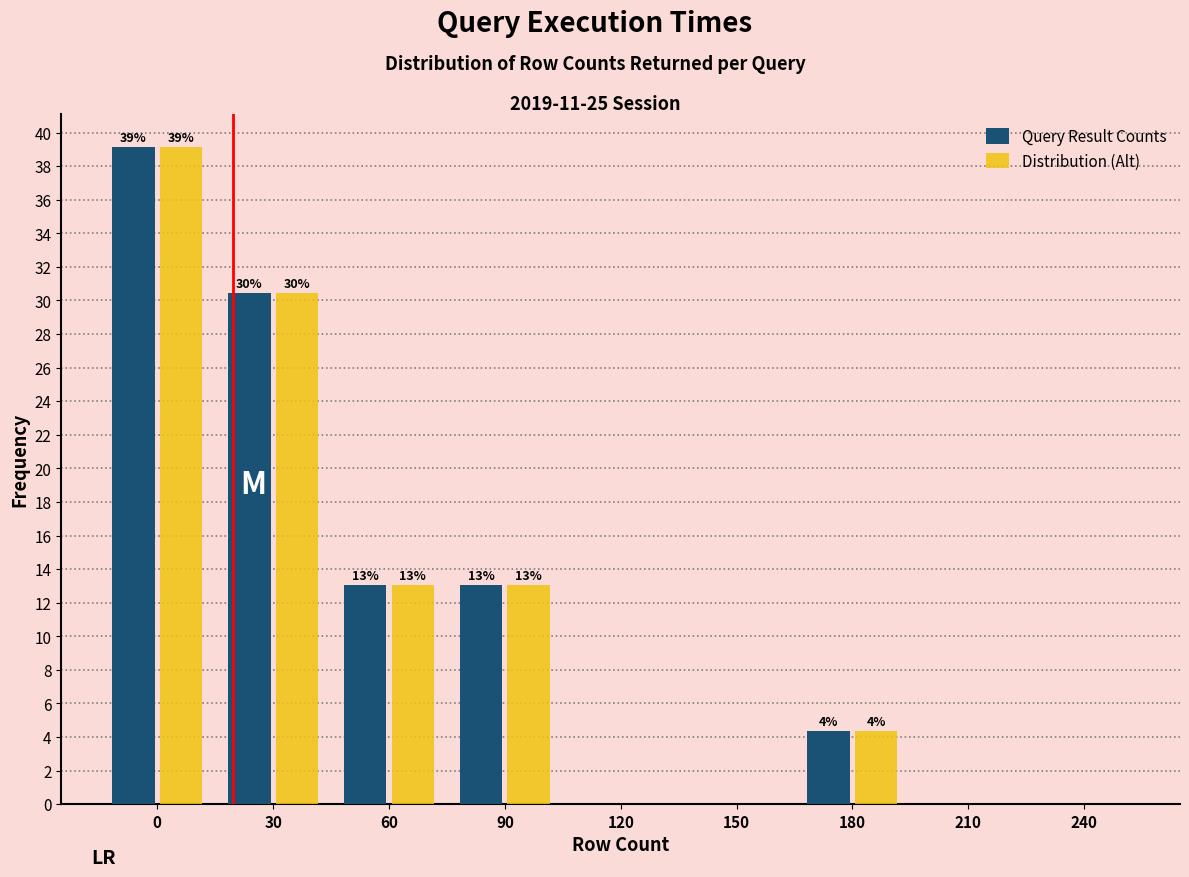

True or false: Distribution (Alt) has a value of -12.0 at 210.

False